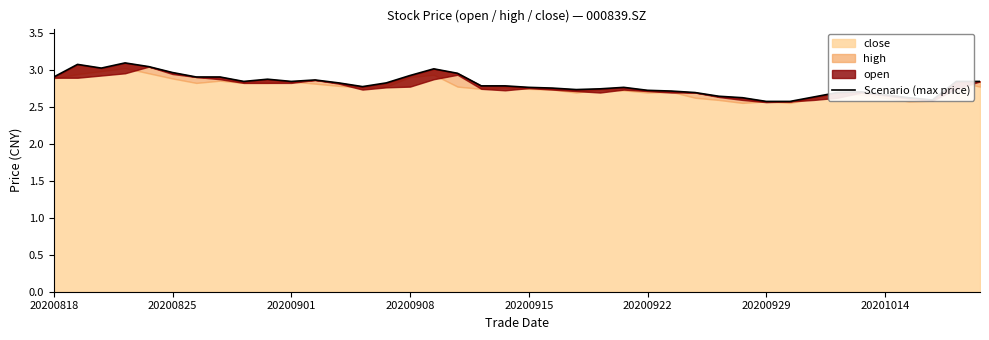

What is the average value?

2.8